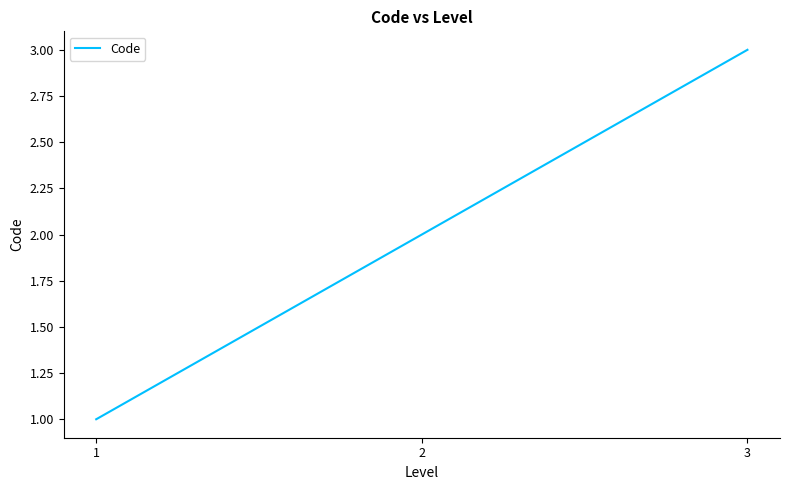

The value at 3 is 2. True or false?

False